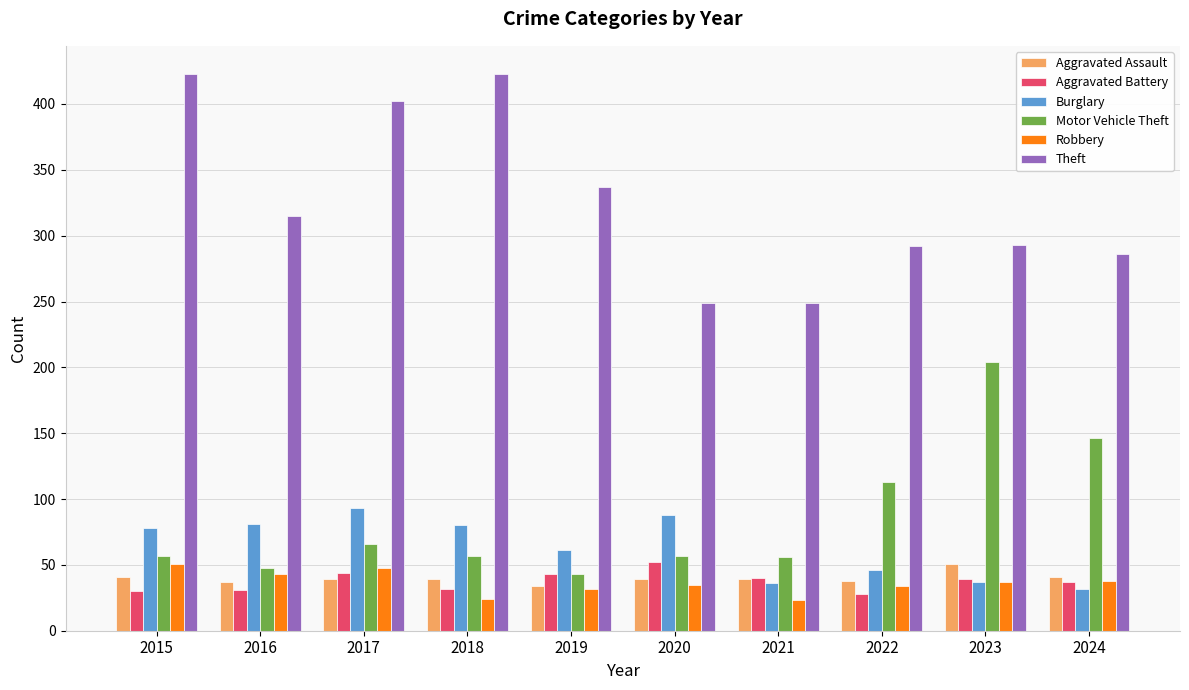

What is the smallest value displayed?

23